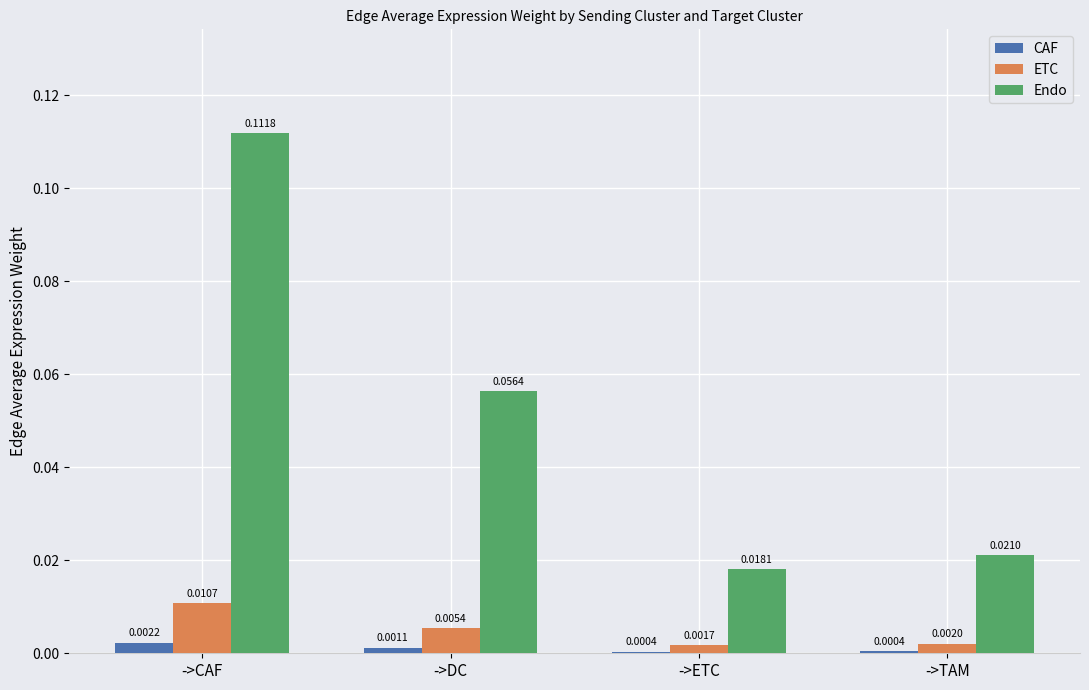

At which label is Endo closest to 0?

->ETC